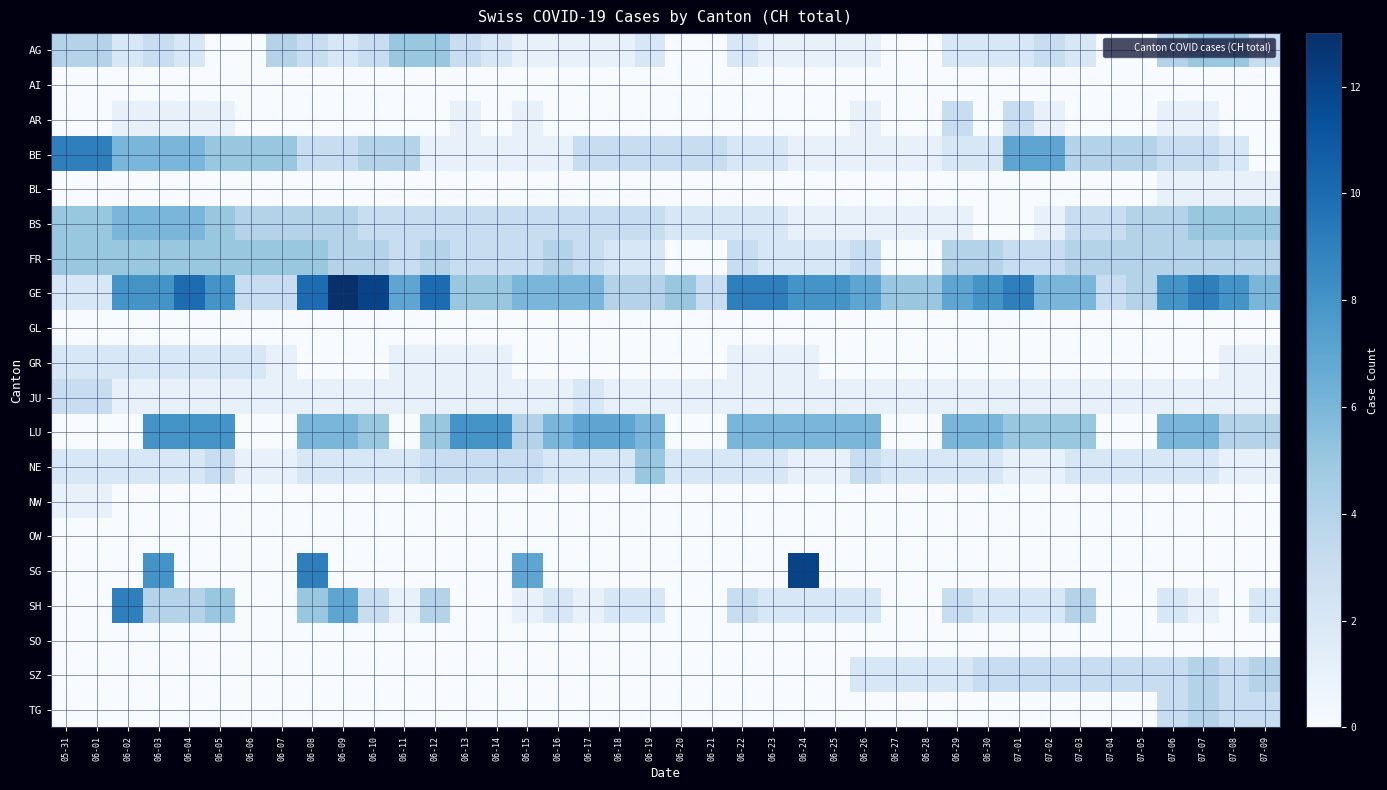

Reading left to right, what are all the values shown in this chart?

AG: 05-31=4	06-01=4	06-02=2	06-03=3	06-04=2	06-05=0	06-06=0	06-07=4	06-08=3	06-09=2	06-10=3	06-11=5	06-12=5	06-13=3	06-14=2	06-15=1	06-16=1	06-17=1	06-18=1	06-19=2	06-20=0	06-21=0	06-22=2	06-23=1	06-24=1	06-25=1	06-26=1	06-27=0	06-28=0	06-29=2	06-30=2	07-01=2	07-02=3	07-03=2	07-04=0	07-05=0	07-06=4	07-07=5	07-08=5	07-09=3
AI: 05-31=0	06-01=0	06-02=0	06-03=0	06-04=0	06-05=0	06-06=0	06-07=0	06-08=0	06-09=0	06-10=0	06-11=0	06-12=0	06-13=0	06-14=0	06-15=0	06-16=0	06-17=0	06-18=0	06-19=0	06-20=0	06-21=0	06-22=0	06-23=0	06-24=0	06-25=0	06-26=0	06-27=0	06-28=0	06-29=0	06-30=0	07-01=0	07-02=0	07-03=0	07-04=0	07-05=0	07-06=0	07-07=0	07-08=0	07-09=0
AR: 05-31=0	06-01=0	06-02=1	06-03=1	06-04=1	06-05=1	06-06=0	06-07=0	06-08=0	06-09=0	06-10=0	06-11=0	06-12=0	06-13=1	06-14=0	06-15=1	06-16=0	06-17=0	06-18=0	06-19=0	06-20=0	06-21=0	06-22=0	06-23=0	06-24=0	06-25=0	06-26=1	06-27=0	06-28=0	06-29=3	06-30=0	07-01=3	07-02=1	07-03=0	07-04=0	07-05=0	07-06=1	07-07=1	07-08=0	07-09=0
BE: 05-31=9	06-01=9	06-02=6	06-03=6	06-04=6	06-05=5	06-06=5	06-07=5	06-08=3	06-09=3	06-10=4	06-11=4	06-12=1	06-13=1	06-14=1	06-15=1	06-16=1	06-17=3	06-18=3	06-19=3	06-20=3	06-21=3	06-22=2	06-23=2	06-24=1	06-25=1	06-26=1	06-27=1	06-28=1	06-29=2	06-30=2	07-01=7	07-02=7	07-03=4	07-04=4	07-05=4	07-06=3	07-07=3	07-08=2	07-09=0
BL: 05-31=0	06-01=0	06-02=0	06-03=0	06-04=0	06-05=0	06-06=0	06-07=0	06-08=0	06-09=0	06-10=0	06-11=0	06-12=0	06-13=0	06-14=0	06-15=0	06-16=0	06-17=0	06-18=0	06-19=0	06-20=0	06-21=0	06-22=0	06-23=0	06-24=0	06-25=0	06-26=0	06-27=0	06-28=0	06-29=0	06-30=0	07-01=0	07-02=0	07-03=0	07-04=0	07-05=0	07-06=1	07-07=1	07-08=1	07-09=1
BS: 05-31=5	06-01=5	06-02=6	06-03=6	06-04=6	06-05=5	06-06=4	06-07=4	06-08=4	06-09=4	06-10=3	06-11=3	06-12=3	06-13=3	06-14=3	06-15=3	06-16=3	06-17=3	06-18=3	06-19=3	06-20=2	06-21=2	06-22=2	06-23=2	06-24=1	06-25=1	06-26=1	06-27=1	06-28=1	06-29=1	06-30=0	07-01=0	07-02=1	07-03=3	07-04=3	07-05=4	07-06=4	07-07=5	07-08=5	07-09=5
FR: 05-31=5	06-01=5	06-02=5	06-03=5	06-04=5	06-05=5	06-06=5	06-07=5	06-08=5	06-09=4	06-10=4	06-11=3	06-12=4	06-13=3	06-14=3	06-15=3	06-16=4	06-17=3	06-18=2	06-19=2	06-20=0	06-21=0	06-22=3	06-23=2	06-24=2	06-25=2	06-26=3	06-27=0	06-28=0	06-29=4	06-30=4	07-01=3	07-02=3	07-03=4	07-04=4	07-05=4	07-06=4	07-07=4	07-08=4	07-09=4
GE: 05-31=2	06-01=2	06-02=8	06-03=8	06-04=10	06-05=8	06-06=3	06-07=3	06-08=10	06-09=13	06-10=12	06-11=7	06-12=10	06-13=5	06-14=5	06-15=6	06-16=6	06-17=6	06-18=4	06-19=4	06-20=5	06-21=3	06-22=9	06-23=9	06-24=8	06-25=8	06-26=7	06-27=5	06-28=5	06-29=7	06-30=8	07-01=9	07-02=6	07-03=6	07-04=3	07-05=4	07-06=8	07-07=9	07-08=8	07-09=6
GL: 05-31=0	06-01=0	06-02=0	06-03=0	06-04=0	06-05=0	06-06=0	06-07=0	06-08=0	06-09=0	06-10=0	06-11=0	06-12=0	06-13=0	06-14=0	06-15=0	06-16=0	06-17=0	06-18=0	06-19=0	06-20=0	06-21=0	06-22=0	06-23=0	06-24=0	06-25=0	06-26=0	06-27=0	06-28=0	06-29=0	06-30=0	07-01=0	07-02=0	07-03=0	07-04=0	07-05=0	07-06=0	07-07=0	07-08=0	07-09=0
GR: 05-31=2	06-01=2	06-02=2	06-03=2	06-04=2	06-05=2	06-06=2	06-07=1	06-08=0	06-09=0	06-10=0	06-11=1	06-12=1	06-13=1	06-14=1	06-15=0	06-16=0	06-17=0	06-18=0	06-19=0	06-20=0	06-21=0	06-22=1	06-23=1	06-24=1	06-25=0	06-26=0	06-27=0	06-28=0	06-29=0	06-30=0	07-01=0	07-02=0	07-03=0	07-04=0	07-05=0	07-06=0	07-07=0	07-08=1	07-09=1
JU: 05-31=3	06-01=3	06-02=1	06-03=1	06-04=1	06-05=1	06-06=1	06-07=1	06-08=1	06-09=1	06-10=1	06-11=1	06-12=1	06-13=1	06-14=1	06-15=1	06-16=1	06-17=2	06-18=1	06-19=1	06-20=1	06-21=1	06-22=1	06-23=1	06-24=1	06-25=1	06-26=1	06-27=1	06-28=1	06-29=1	06-30=1	07-01=1	07-02=1	07-03=1	07-04=1	07-05=1	07-06=1	07-07=1	07-08=1	07-09=1
LU: 05-31=0	06-01=0	06-02=0	06-03=8	06-04=8	06-05=8	06-06=0	06-07=0	06-08=6	06-09=6	06-10=5	06-11=0	06-12=5	06-13=8	06-14=8	06-15=4	06-16=6	06-17=7	06-18=7	06-19=6	06-20=0	06-21=0	06-22=6	06-23=6	06-24=6	06-25=6	06-26=6	06-27=0	06-28=0	06-29=6	06-30=6	07-01=5	07-02=5	07-03=5	07-04=0	07-05=0	07-06=6	07-07=6	07-08=4	07-09=4
NE: 05-31=2	06-01=2	06-02=2	06-03=2	06-04=2	06-05=3	06-06=1	06-07=1	06-08=2	06-09=2	06-10=2	06-11=2	06-12=3	06-13=3	06-14=3	06-15=3	06-16=2	06-17=2	06-18=2	06-19=5	06-20=2	06-21=2	06-22=2	06-23=2	06-24=1	06-25=1	06-26=3	06-27=2	06-28=2	06-29=2	06-30=2	07-01=1	07-02=1	07-03=2	07-04=2	07-05=2	07-06=2	07-07=2	07-08=1	07-09=1
NW: 05-31=1	06-01=1	06-02=0	06-03=0	06-04=0	06-05=0	06-06=0	06-07=0	06-08=0	06-09=0	06-10=0	06-11=0	06-12=0	06-13=0	06-14=0	06-15=0	06-16=0	06-17=0	06-18=0	06-19=0	06-20=0	06-21=0	06-22=0	06-23=0	06-24=0	06-25=0	06-26=0	06-27=0	06-28=0	06-29=0	06-30=0	07-01=0	07-02=0	07-03=0	07-04=0	07-05=0	07-06=0	07-07=0	07-08=0	07-09=0
OW: 05-31=0	06-01=0	06-02=0	06-03=0	06-04=0	06-05=0	06-06=0	06-07=0	06-08=0	06-09=0	06-10=0	06-11=0	06-12=0	06-13=0	06-14=0	06-15=0	06-16=0	06-17=0	06-18=0	06-19=0	06-20=0	06-21=0	06-22=0	06-23=0	06-24=0	06-25=0	06-26=0	06-27=0	06-28=0	06-29=0	06-30=0	07-01=0	07-02=0	07-03=0	07-04=0	07-05=0	07-06=0	07-07=0	07-08=0	07-09=0
SG: 05-31=0	06-01=0	06-02=0	06-03=8	06-04=0	06-05=0	06-06=0	06-07=0	06-08=9	06-09=0	06-10=0	06-11=0	06-12=0	06-13=0	06-14=0	06-15=7	06-16=0	06-17=0	06-18=0	06-19=0	06-20=0	06-21=0	06-22=0	06-23=0	06-24=12	06-25=0	06-26=0	06-27=0	06-28=0	06-29=0	06-30=0	07-01=0	07-02=0	07-03=0	07-04=0	07-05=0	07-06=0	07-07=0	07-08=0	07-09=0
SH: 05-31=0	06-01=0	06-02=9	06-03=4	06-04=4	06-05=5	06-06=0	06-07=0	06-08=5	06-09=7	06-10=3	06-11=1	06-12=4	06-13=0	06-14=0	06-15=1	06-16=2	06-17=1	06-18=2	06-19=2	06-20=0	06-21=0	06-22=3	06-23=2	06-24=2	06-25=2	06-26=2	06-27=0	06-28=0	06-29=3	06-30=2	07-01=2	07-02=2	07-03=4	07-04=0	07-05=0	07-06=2	07-07=1	07-08=0	07-09=2
SO: 05-31=0	06-01=0	06-02=0	06-03=0	06-04=0	06-05=0	06-06=0	06-07=0	06-08=0	06-09=0	06-10=0	06-11=0	06-12=0	06-13=0	06-14=0	06-15=0	06-16=0	06-17=0	06-18=0	06-19=0	06-20=0	06-21=0	06-22=0	06-23=0	06-24=0	06-25=0	06-26=0	06-27=0	06-28=0	06-29=0	06-30=0	07-01=0	07-02=0	07-03=0	07-04=0	07-05=0	07-06=0	07-07=0	07-08=0	07-09=0
SZ: 05-31=0	06-01=0	06-02=0	06-03=0	06-04=0	06-05=0	06-06=0	06-07=0	06-08=0	06-09=0	06-10=0	06-11=0	06-12=0	06-13=0	06-14=0	06-15=0	06-16=0	06-17=0	06-18=0	06-19=0	06-20=0	06-21=0	06-22=0	06-23=0	06-24=0	06-25=0	06-26=2	06-27=2	06-28=2	06-29=2	06-30=3	07-01=3	07-02=3	07-03=3	07-04=3	07-05=3	07-06=3	07-07=4	07-08=3	07-09=4
TG: 05-31=0	06-01=0	06-02=0	06-03=0	06-04=0	06-05=0	06-06=0	06-07=0	06-08=0	06-09=0	06-10=0	06-11=0	06-12=0	06-13=0	06-14=0	06-15=0	06-16=0	06-17=0	06-18=0	06-19=0	06-20=0	06-21=0	06-22=0	06-23=0	06-24=0	06-25=0	06-26=0	06-27=0	06-28=0	06-29=0	06-30=0	07-01=0	07-02=0	07-03=0	07-04=0	07-05=0	07-06=3	07-07=4	07-08=3	07-09=3